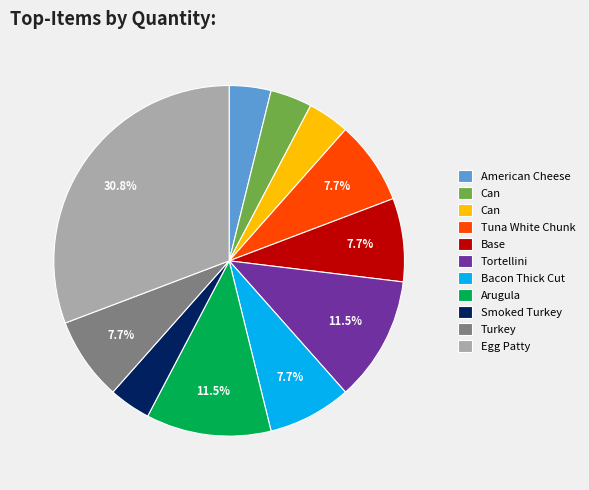

Is there any slice that represents more than half of the pie?

No